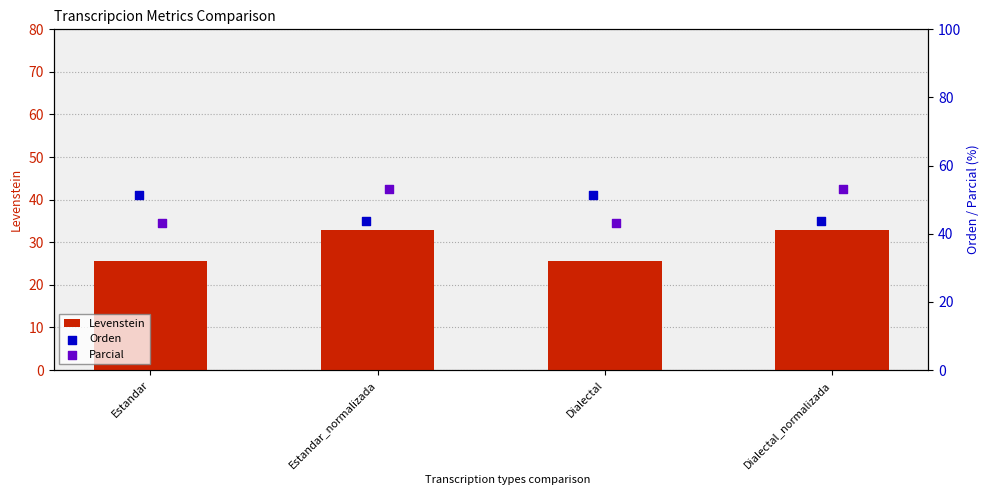

True or false: Levenstein has a value of 32.9 at Dialectal_normalizada.

True